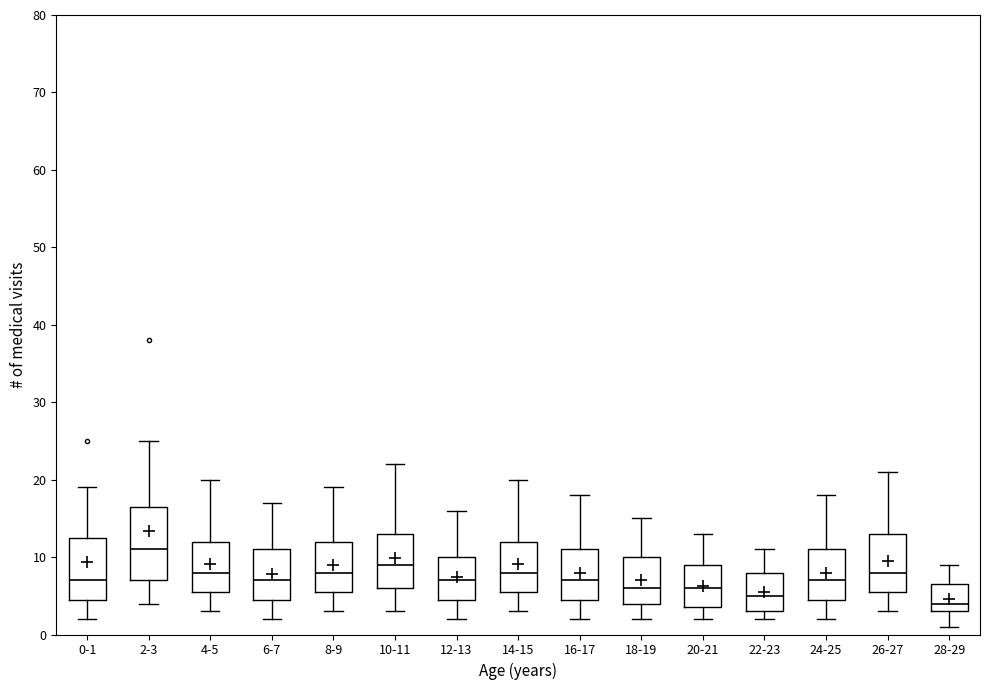

Which box is the tallest, from its lower edge to its upper edge?

2-3